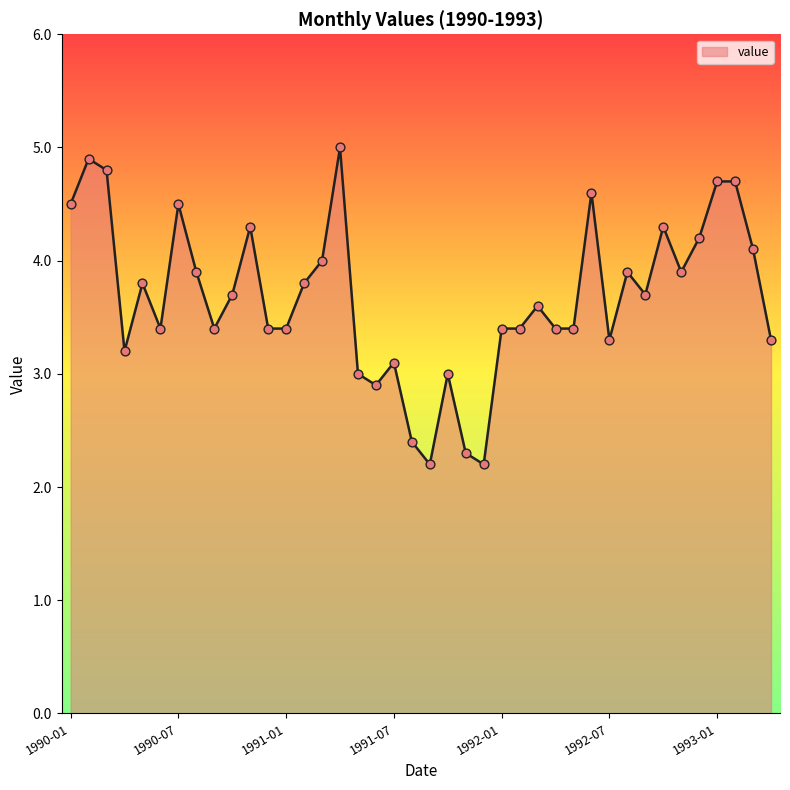

What is the minimum value shown in the chart?

2.2